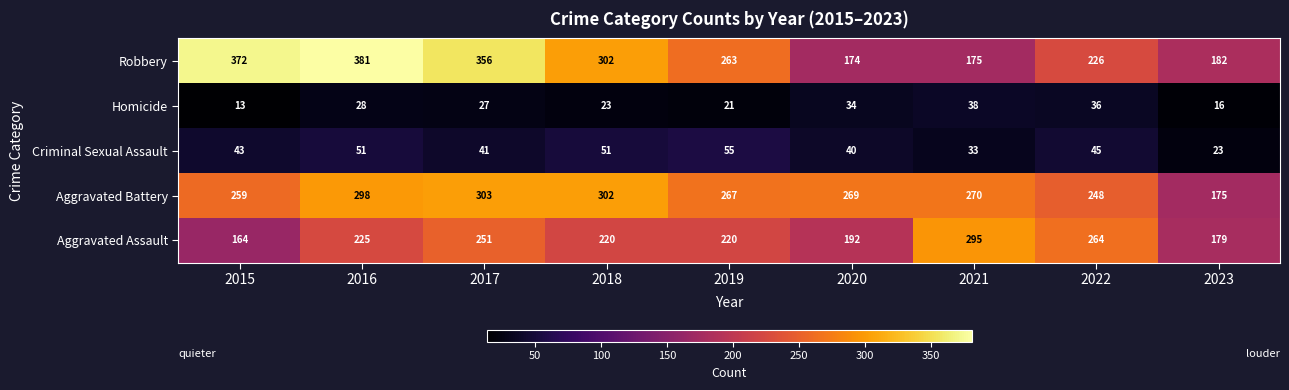

Which label corresponds to the smallest value in the chart?

2015